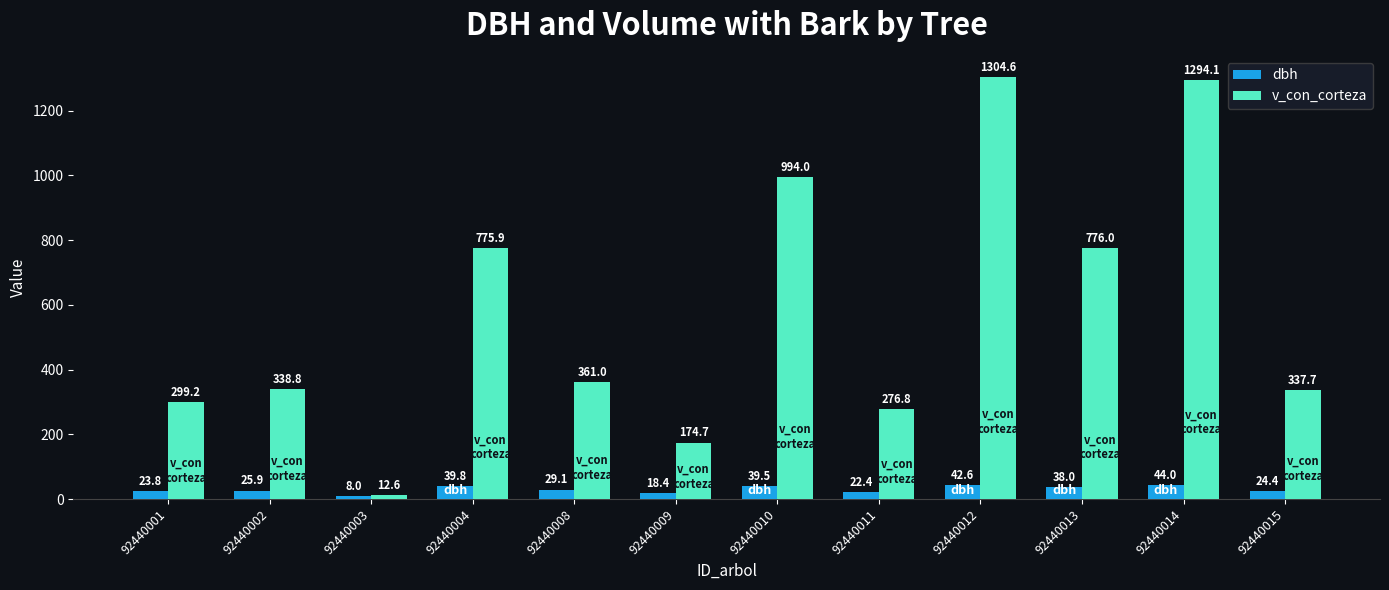

What are all the series names shown in the legend?

dbh, v_con_corteza